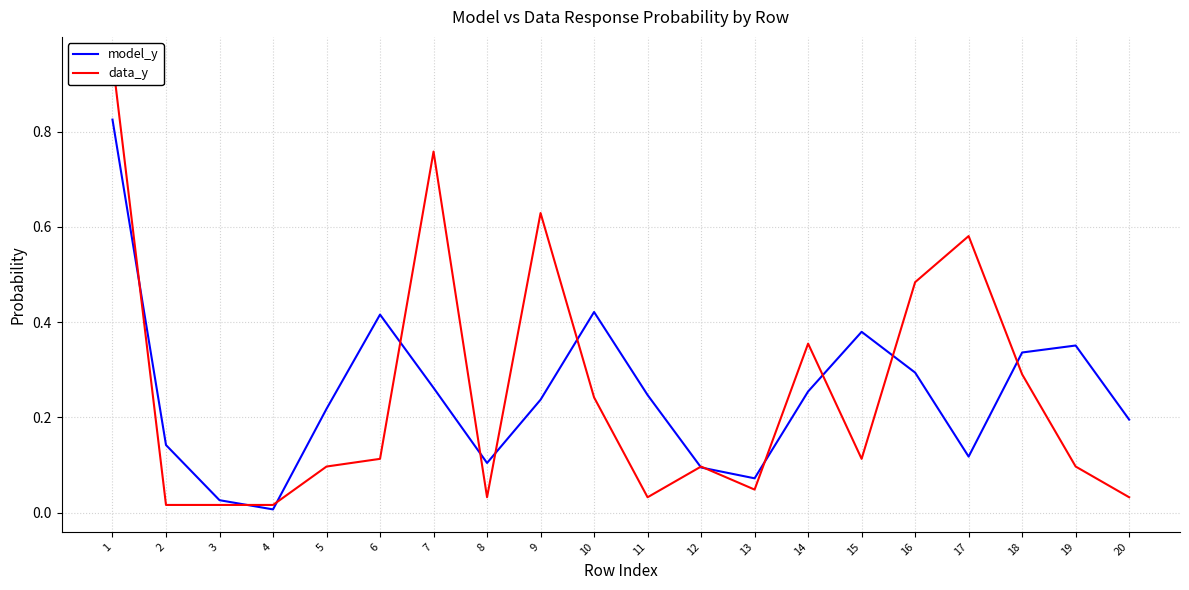

Which series changed the most between 12 and 20?

model_y